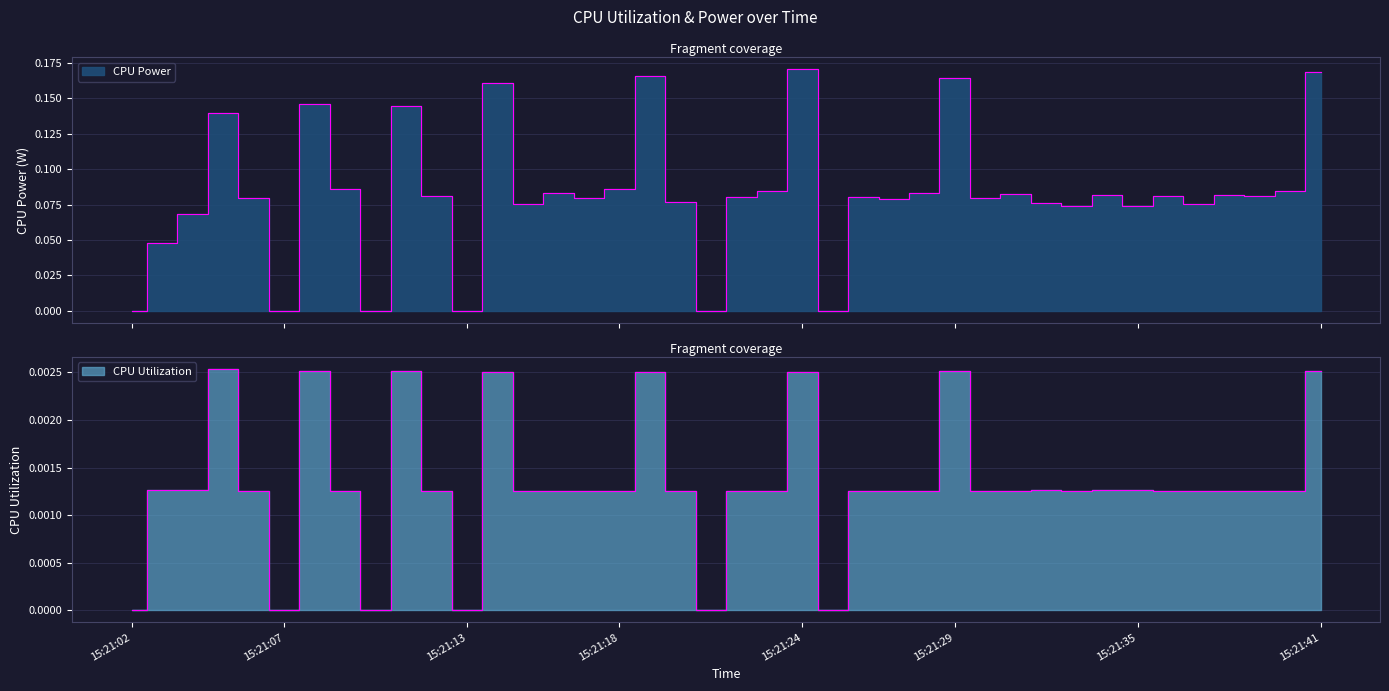

Does the chart have visible grid lines?

Yes